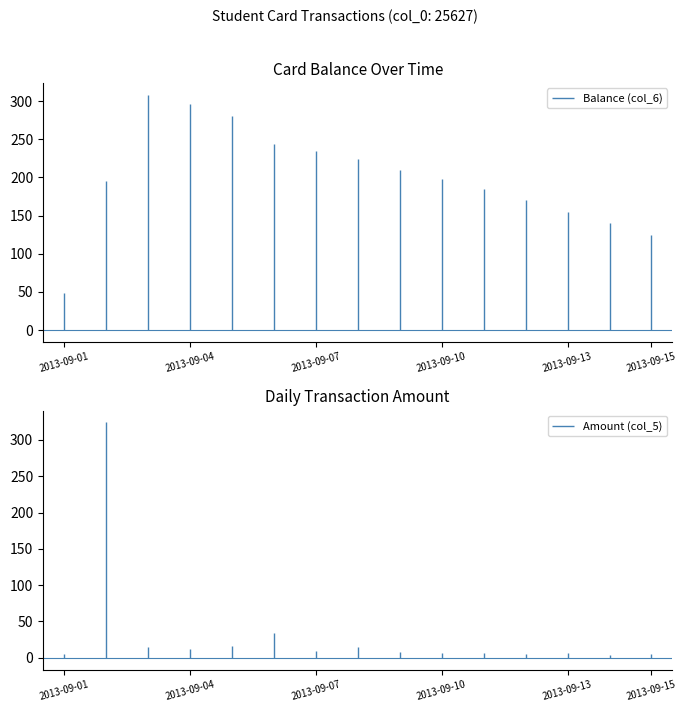

At how many categories does at least one series exceed 17?

15